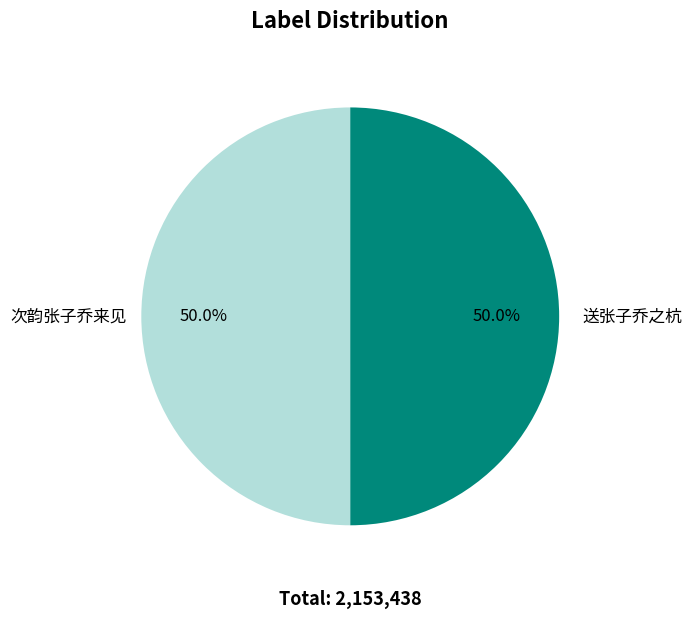

True or false: 送张子乔之杭 accounts for 1% of the total.

False